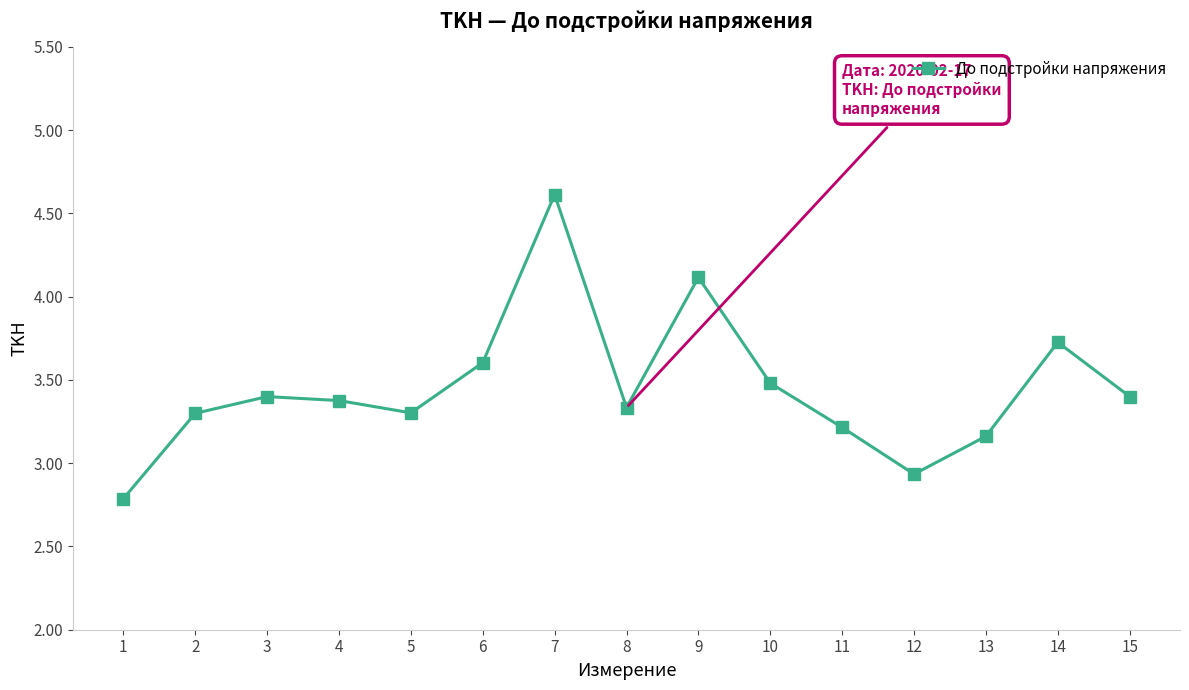

The chart shows a value of 1.0 at 13. True or false?

False